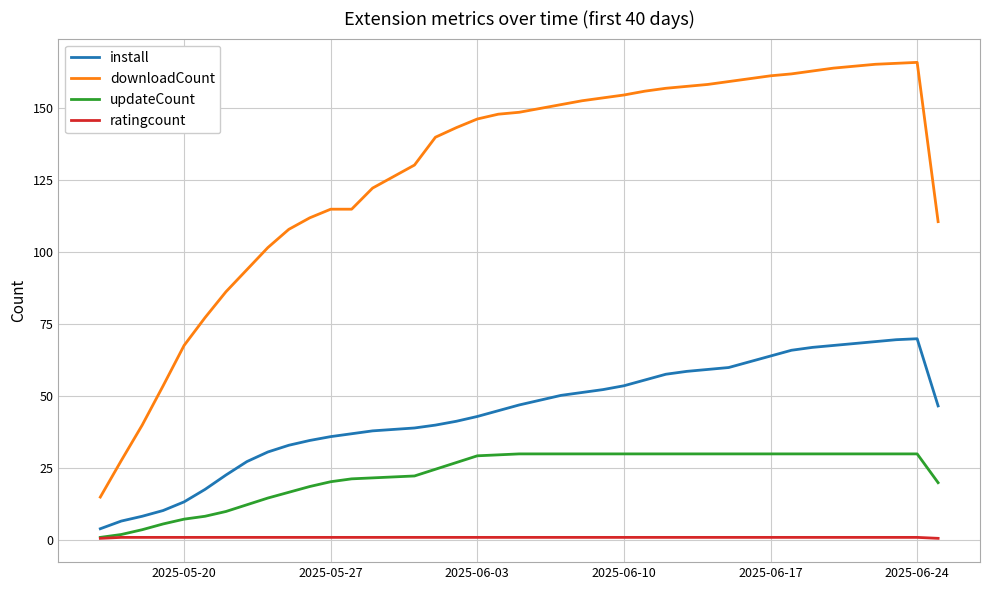

Which series has the largest range (max minus min)?

downloadCount